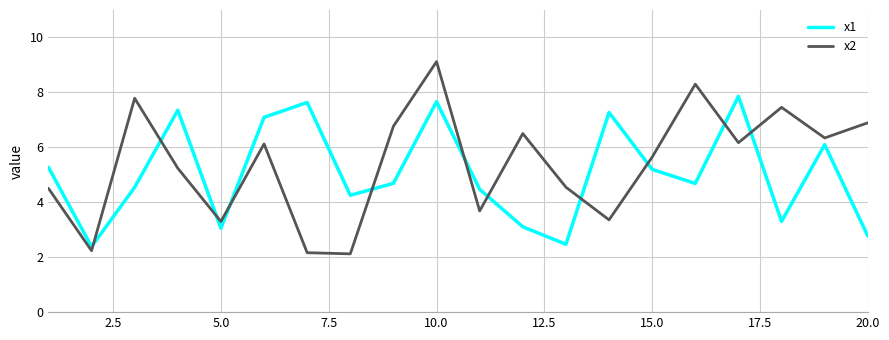

Which series has the widest spread of values?

x2